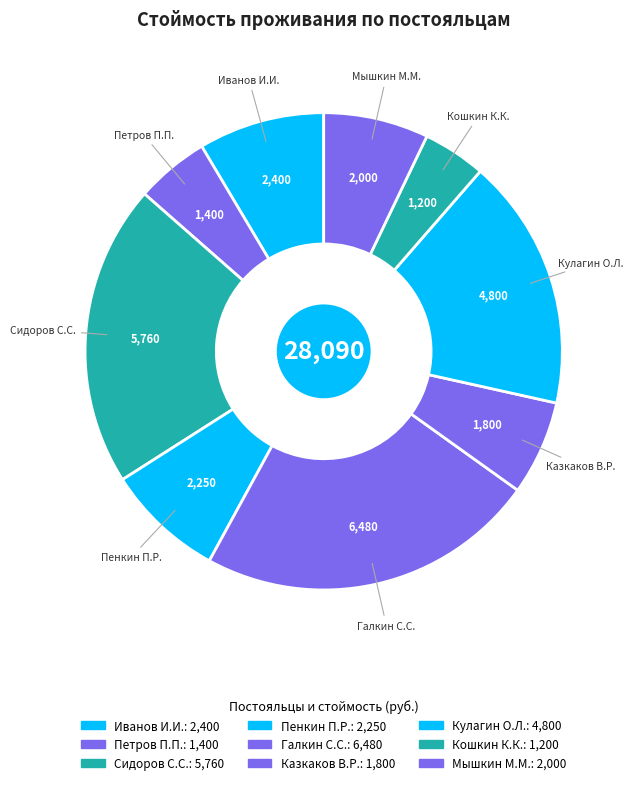

Does any single category account for the majority?

No